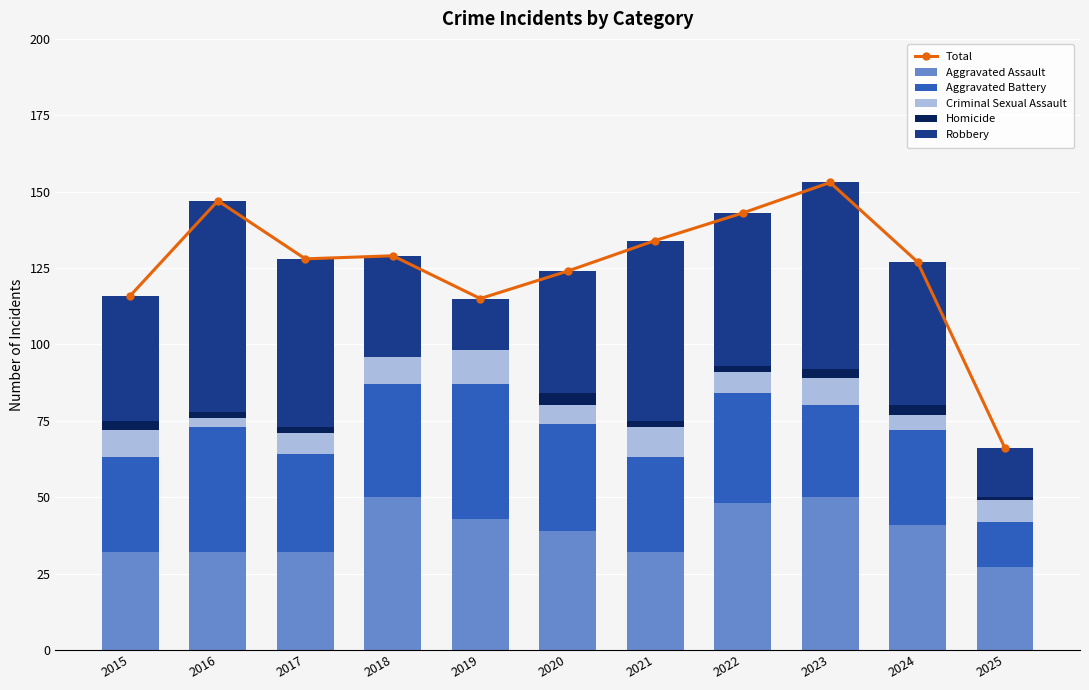

Reading left to right, what are all the values shown in this chart?

Total: 2015=116	2016=147	2017=128	2018=129	2019=115	2020=124	2021=134	2022=143	2023=153	2024=127	2025=66
Aggravated Assault: 2015=32	2016=32	2017=32	2018=50	2019=43	2020=39	2021=32	2022=48	2023=50	2024=41	2025=27
Aggravated Battery: 2015=31	2016=41	2017=32	2018=37	2019=44	2020=35	2021=31	2022=36	2023=30	2024=31	2025=15
Criminal Sexual Assault: 2015=9	2016=3	2017=7	2018=9	2019=11	2020=6	2021=10	2022=7	2023=9	2024=5	2025=7
Homicide: 2015=3	2016=2	2017=2	2018=0	2019=0	2020=4	2021=2	2022=2	2023=3	2024=3	2025=1
Robbery: 2015=41	2016=69	2017=55	2018=33	2019=17	2020=40	2021=59	2022=50	2023=61	2024=47	2025=16